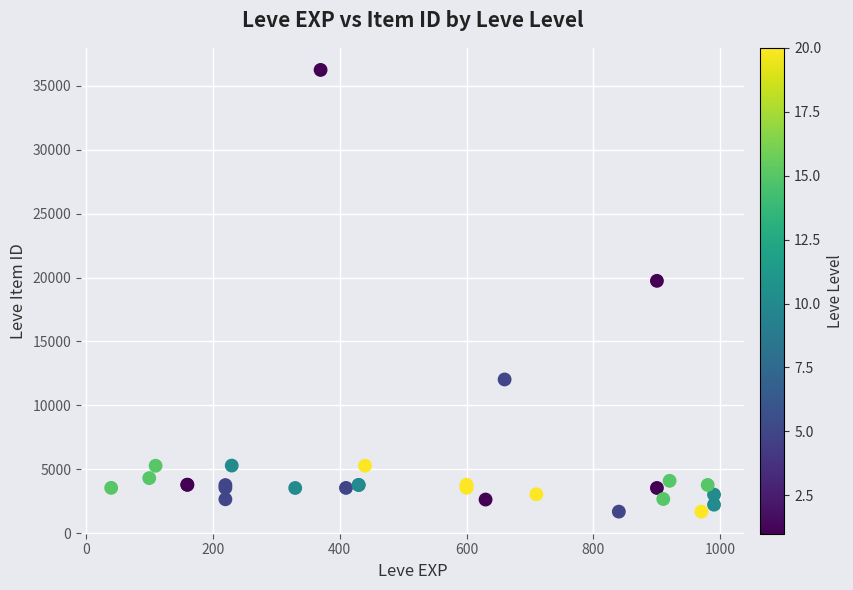

What Y value in the scatter plot is closest to 18967?

19744